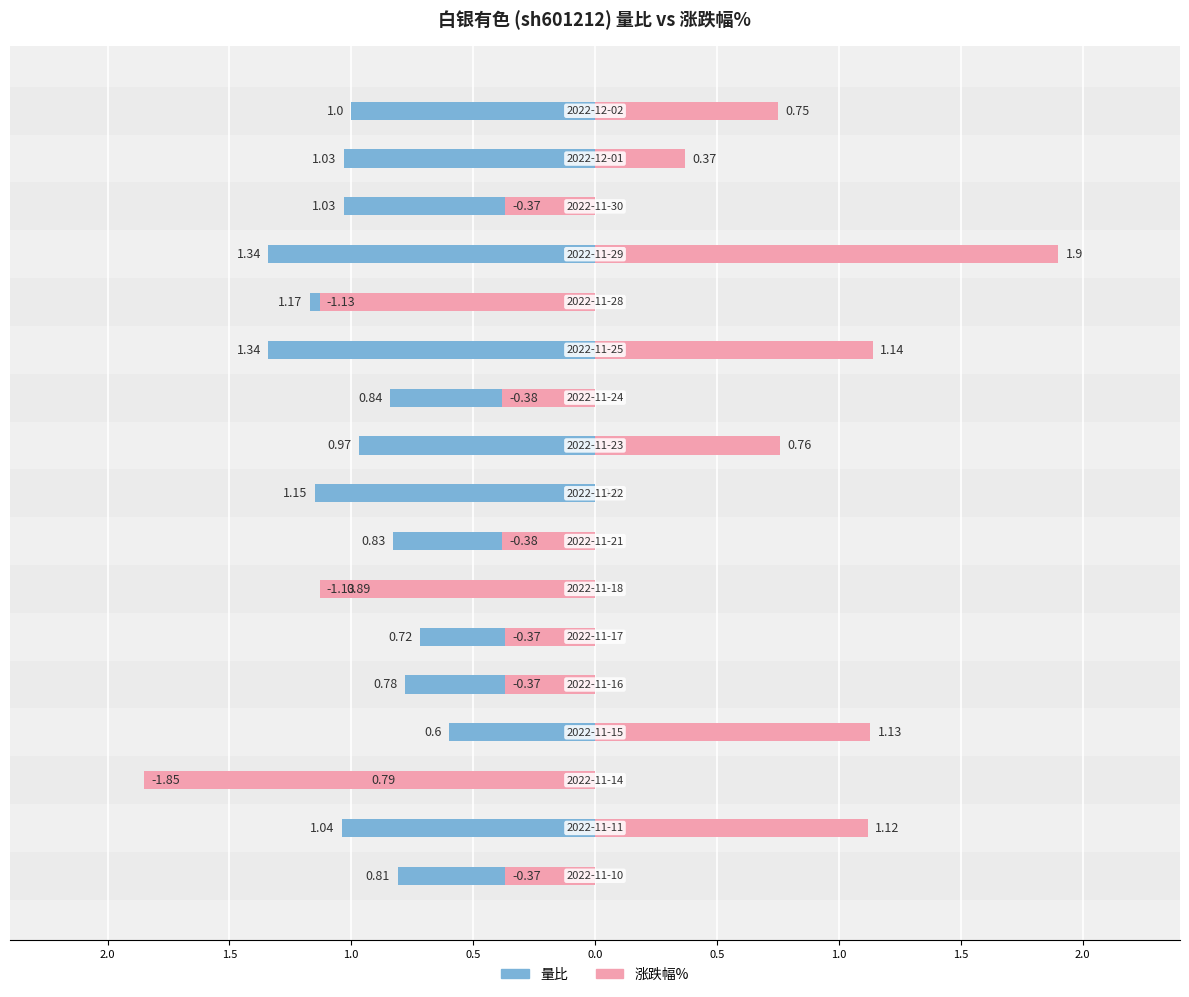

Rank the series by their maximum value, from highest to lowest.

涨跌幅%, 量比